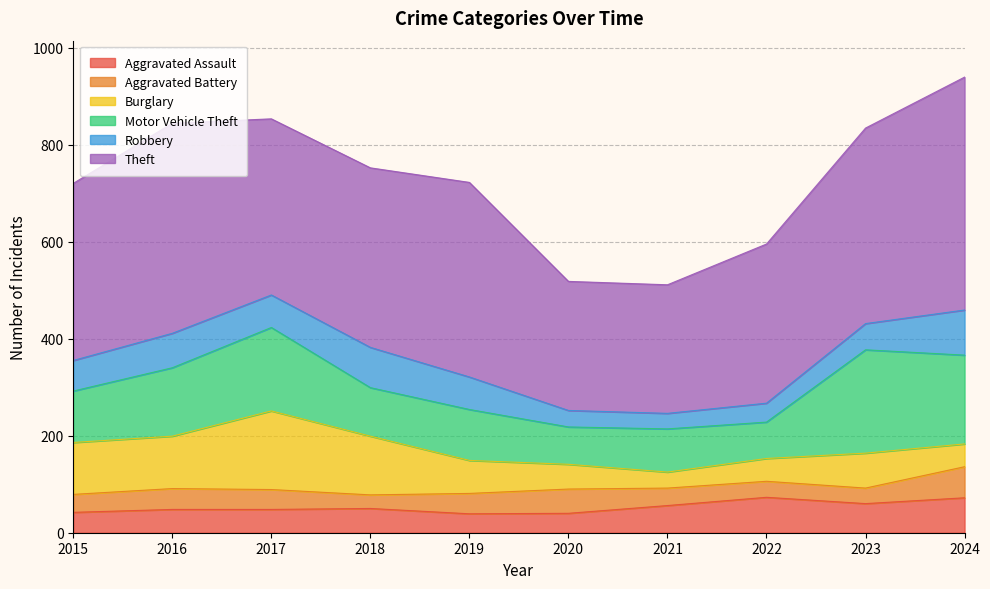

What is the value of the Robbery point at the 9th from the left?

54